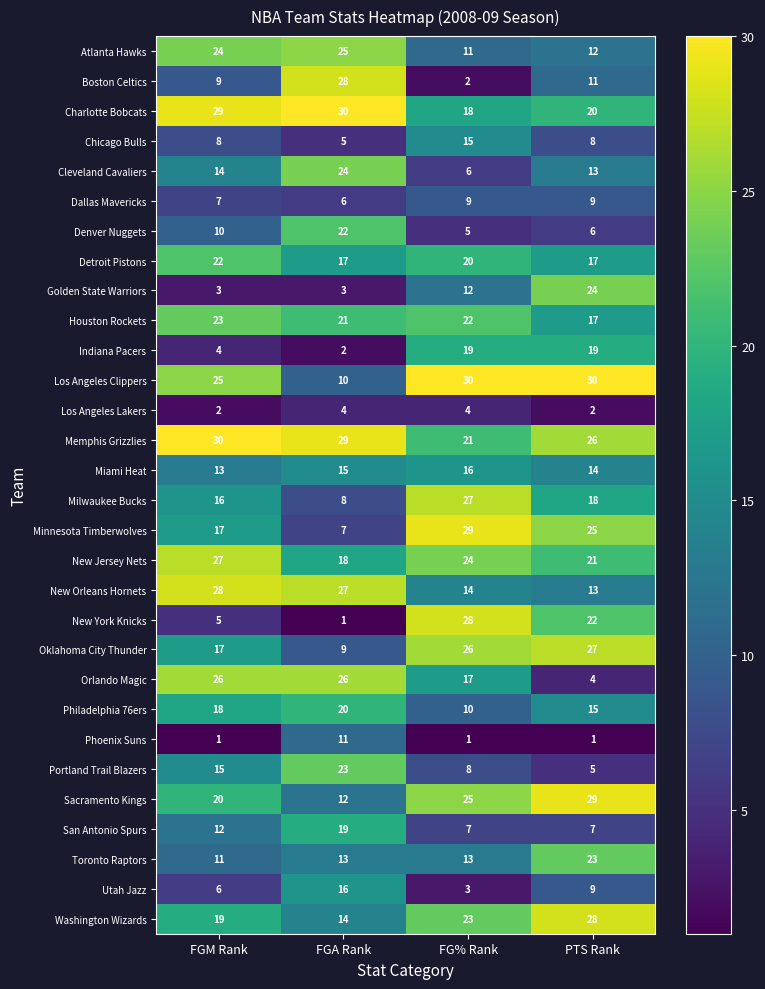

What is the sum of all Philadelphia 76ers values?

63